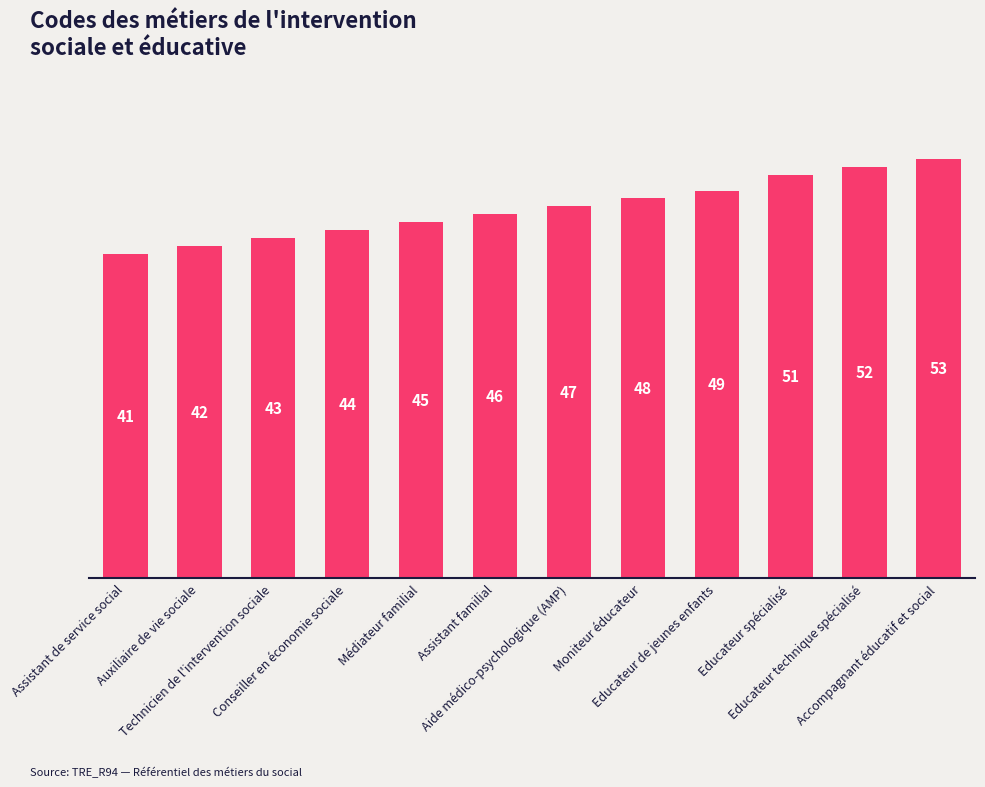

What position from the right is Médiateur familial?

8